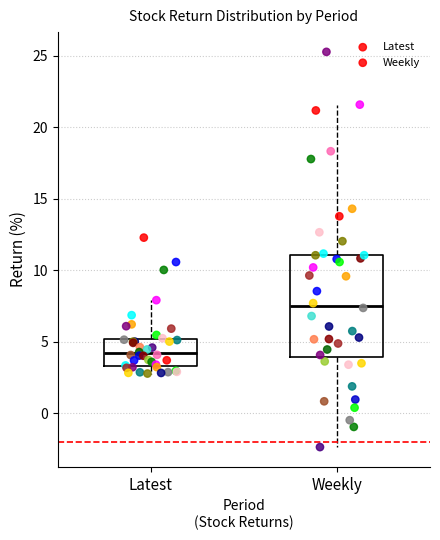

Reading left to right, read every box against the y-axis: the position of its median line, the range the box covers, and the ends of its whiskers. The values are not printed on the chart, so give them approximately, as read against the axis.

Latest: median 4.0, box 3.5 to 5.0, whiskers 3.0 to 8.0
Weekly: median 7.5, box 4.0 to 11.0, whiskers -2.5 to 21.5